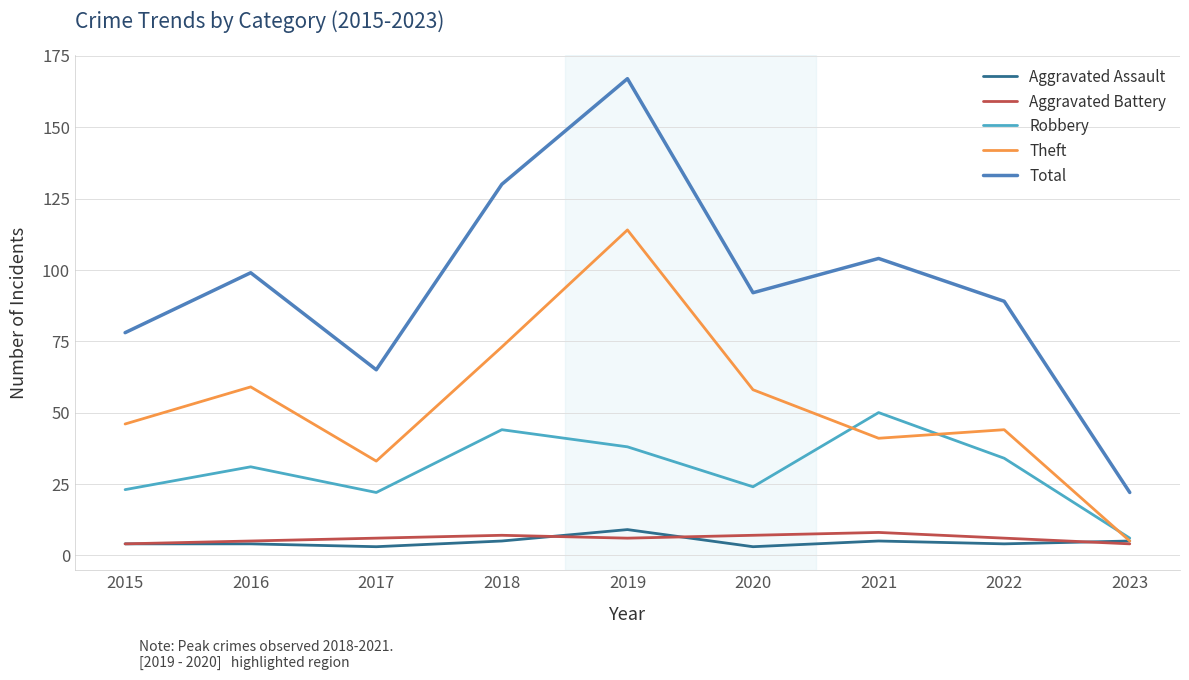

Which series has the widest spread of values?

Total